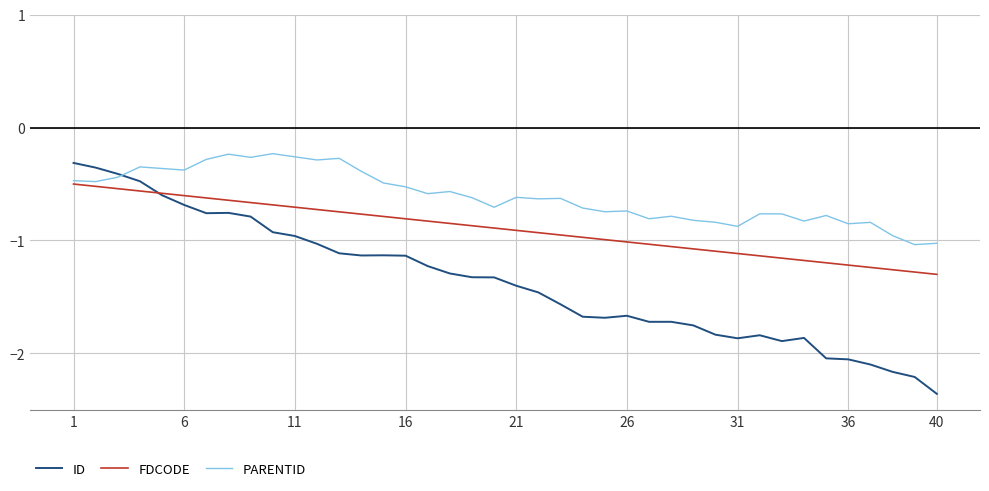

Which series has the widest spread of values?

ID